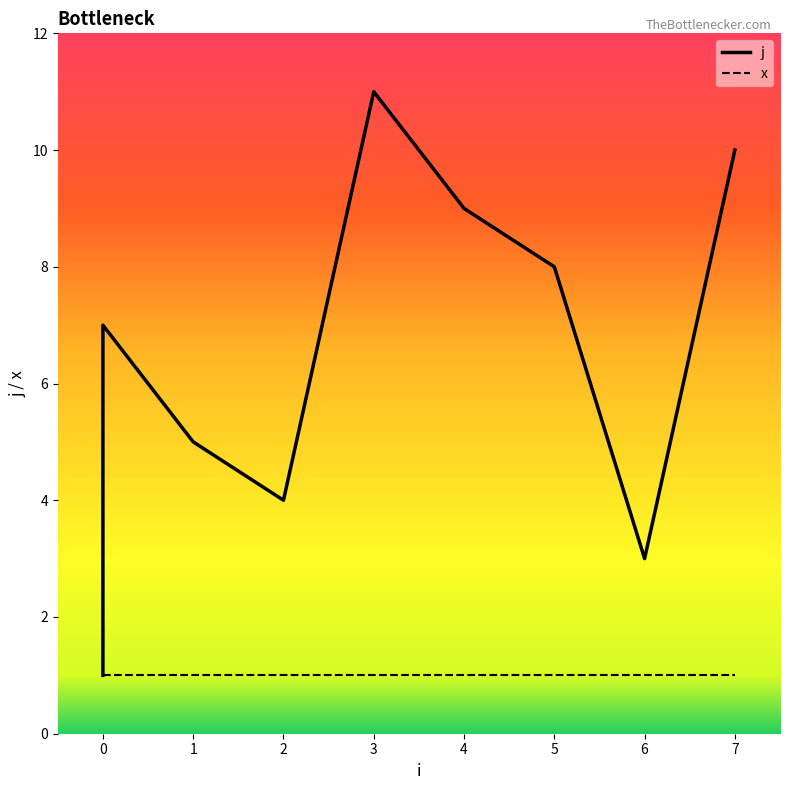

What is the smallest value displayed?

1